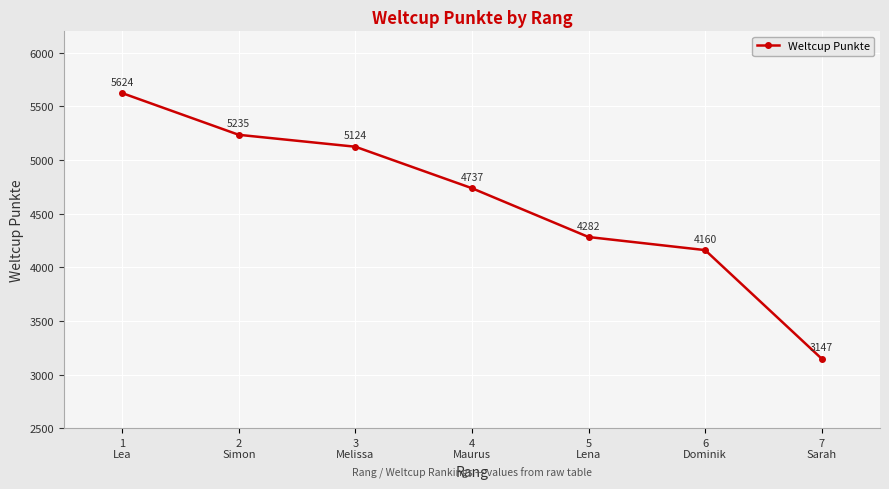

True or false: the data shows 5913 at 6
Dominik.

False